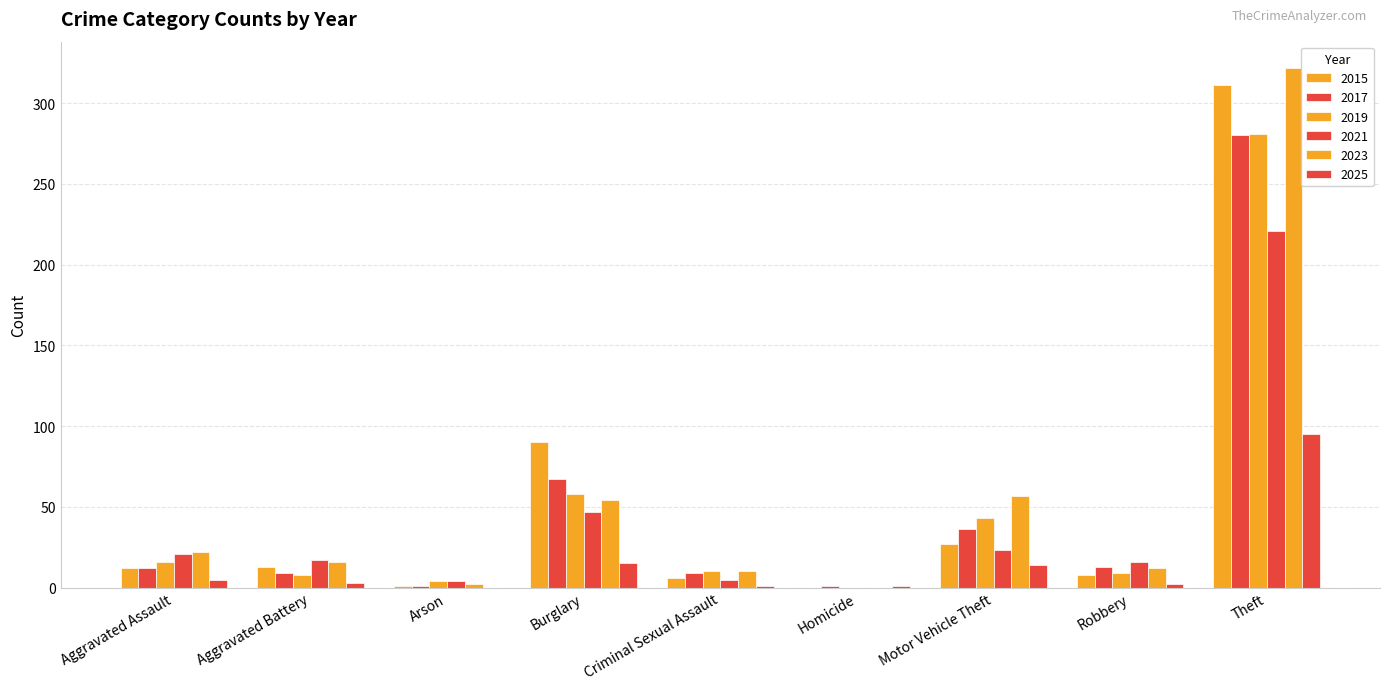

Count the number of data series in this chart.

6